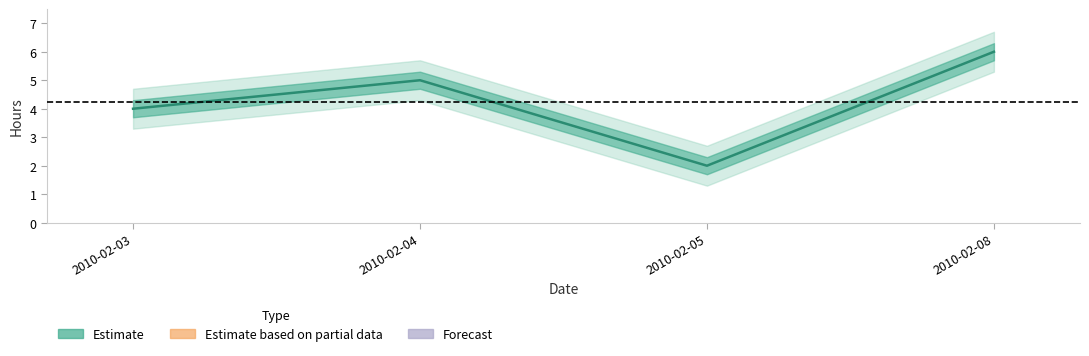

How many points are higher than both their immediate neighbors (excluding endpoints)?

1